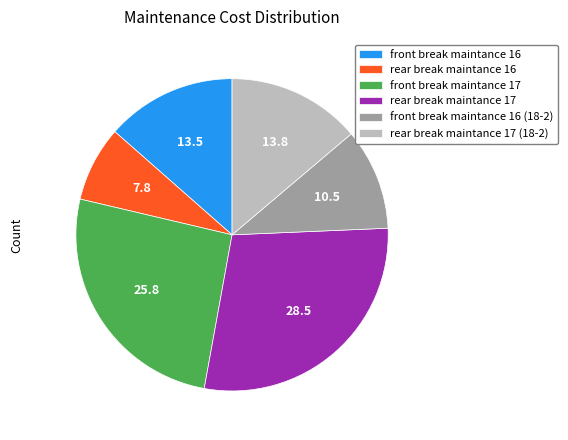

Does front break maintance 16 account for over 50% of the chart?

No